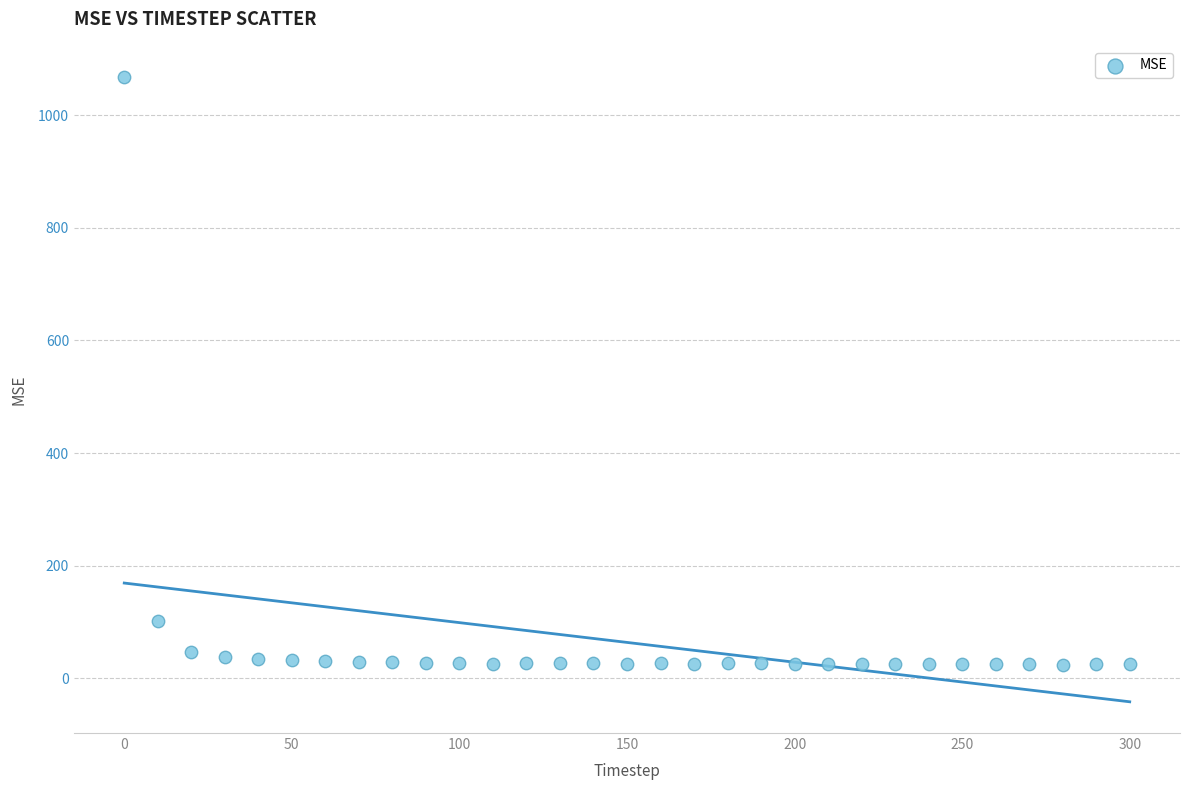

What Y value in the scatter plot is closest to 546?

101.1